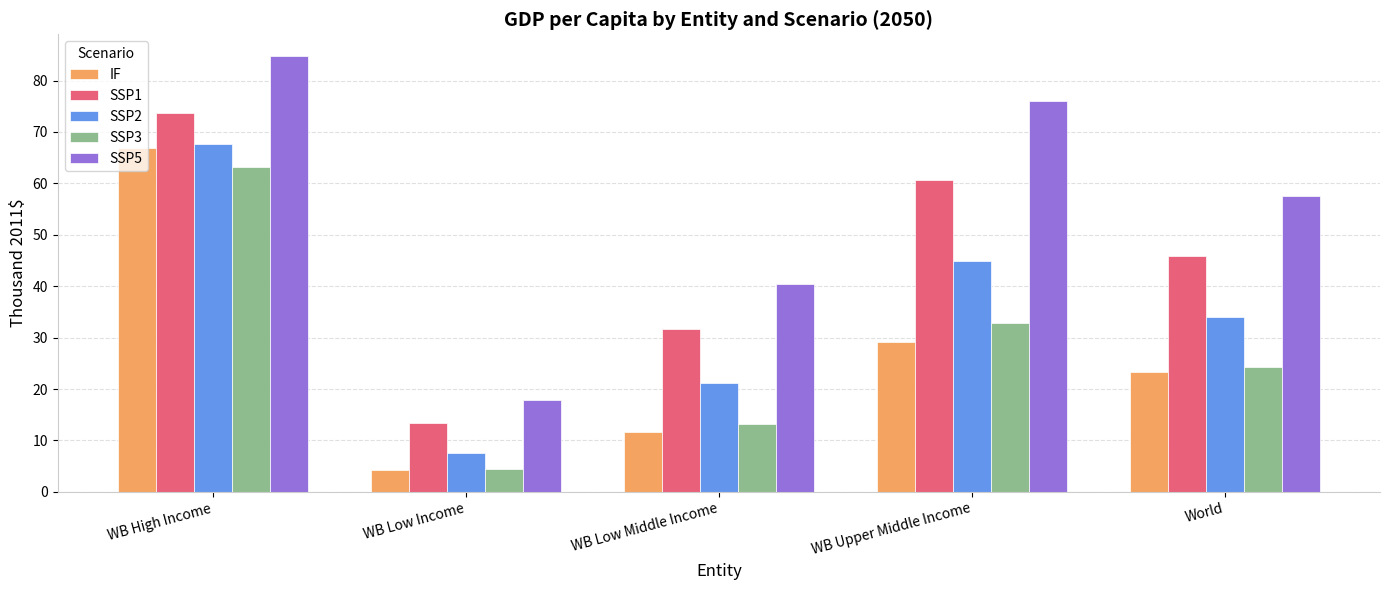

At which category is the sum across all series the highest?

WB High Income